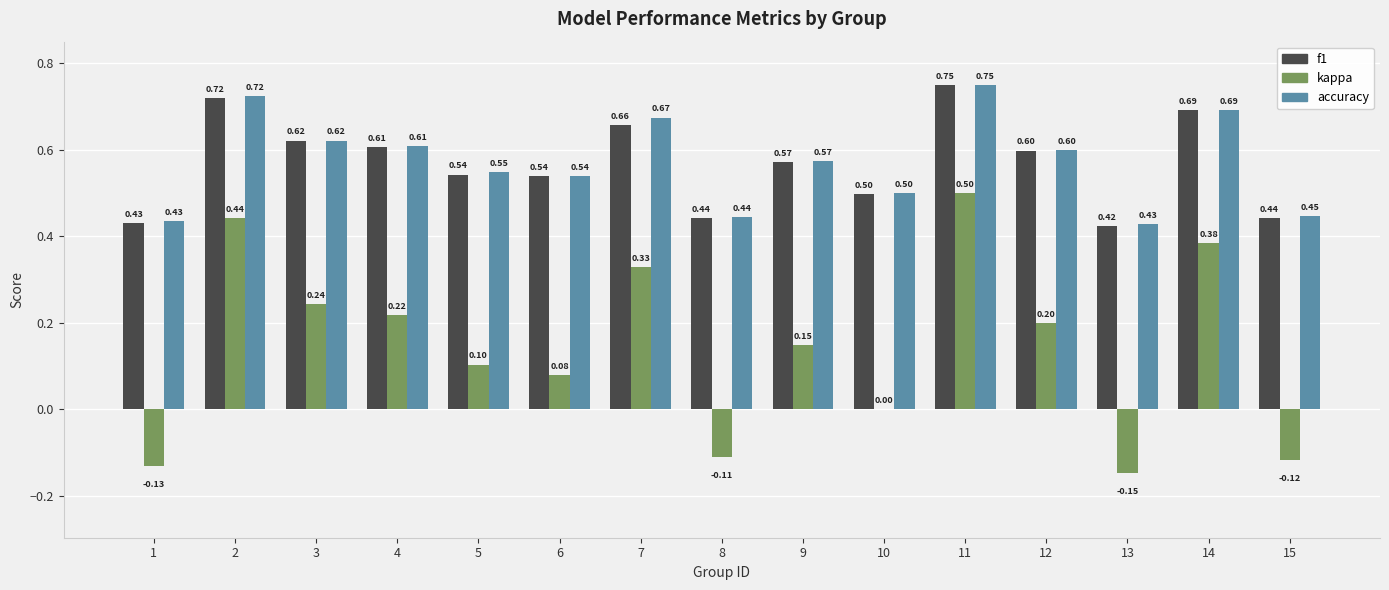

Are the bars horizontal?

No